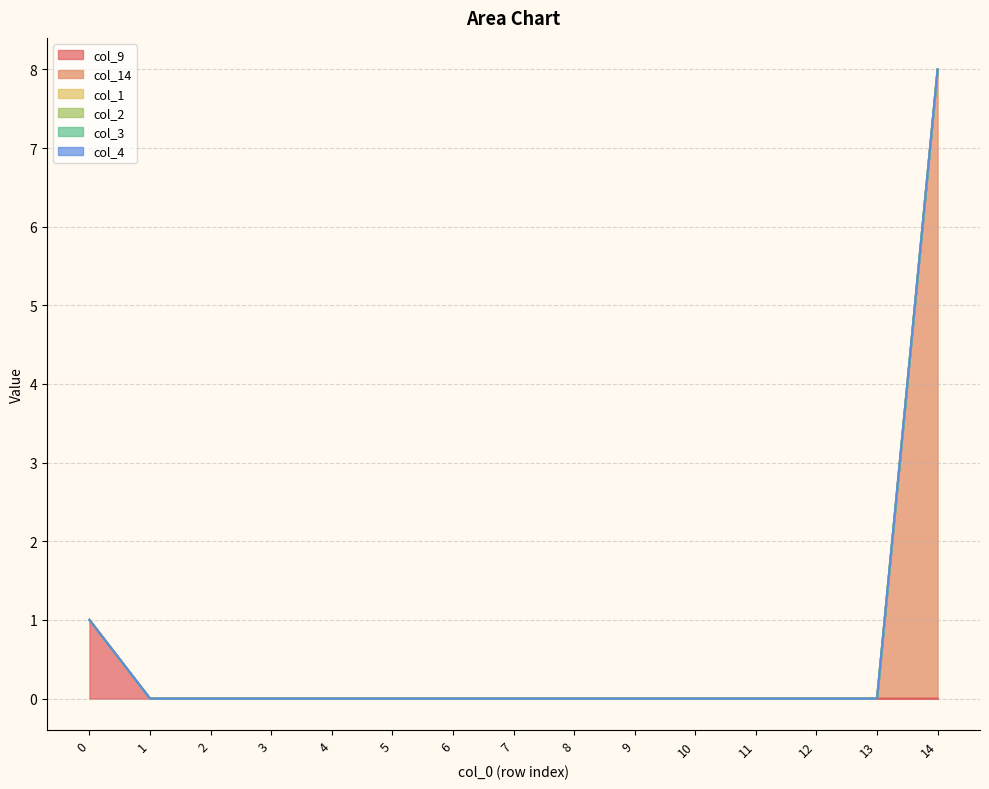

True or false: col_14 has more than 1 points higher than both neighbors.

False